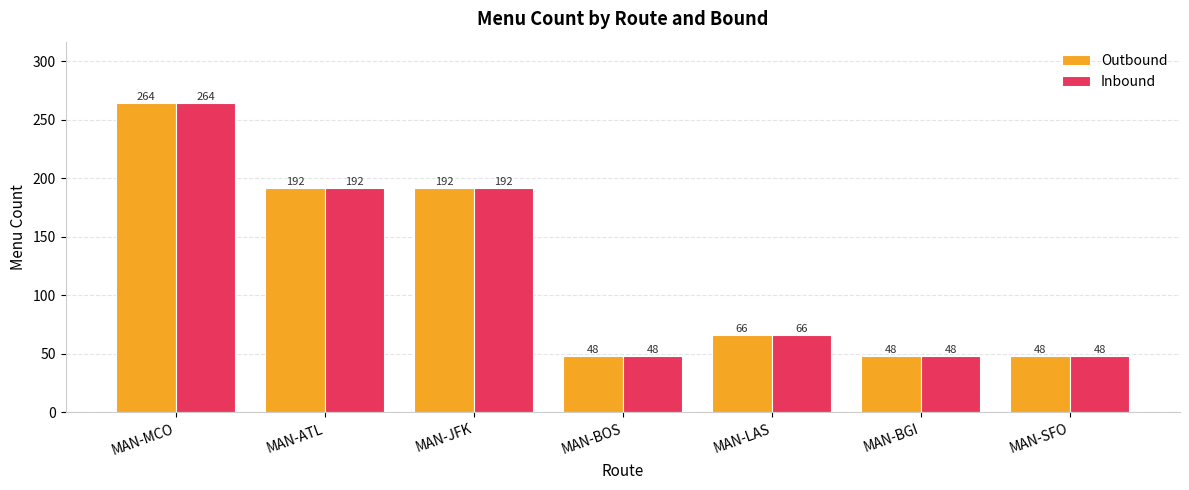

At which label does Outbound first exceed 66?

MAN-MCO